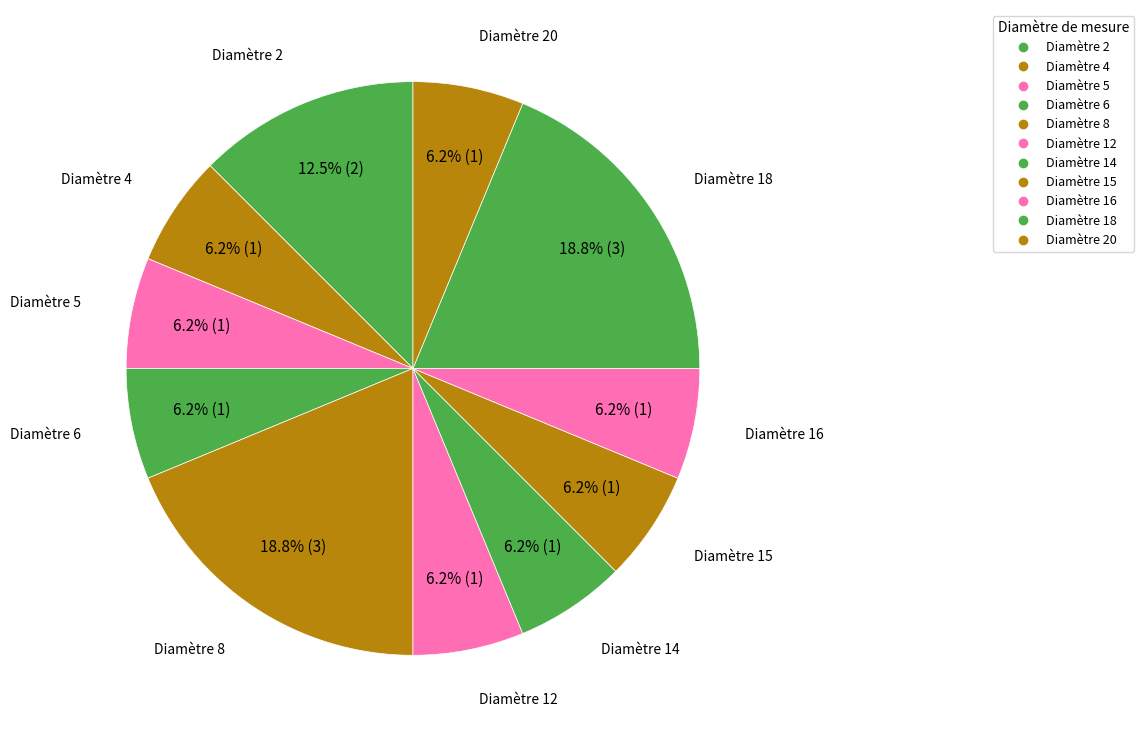

Does any single category account for the majority?

No